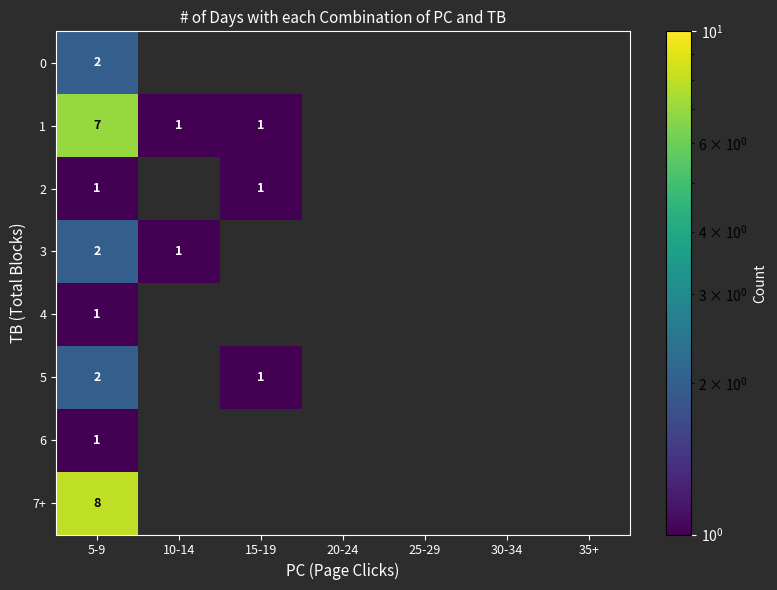

What is the greatest value displayed?

8.0